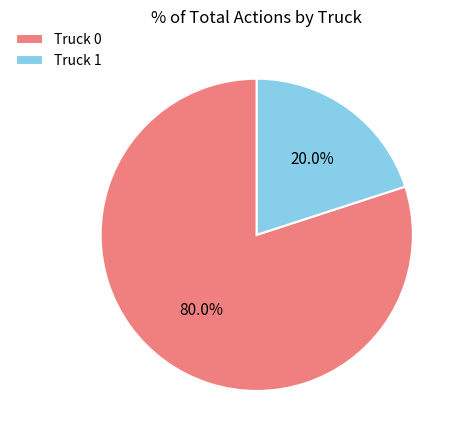

How many segments does this pie chart have?

2